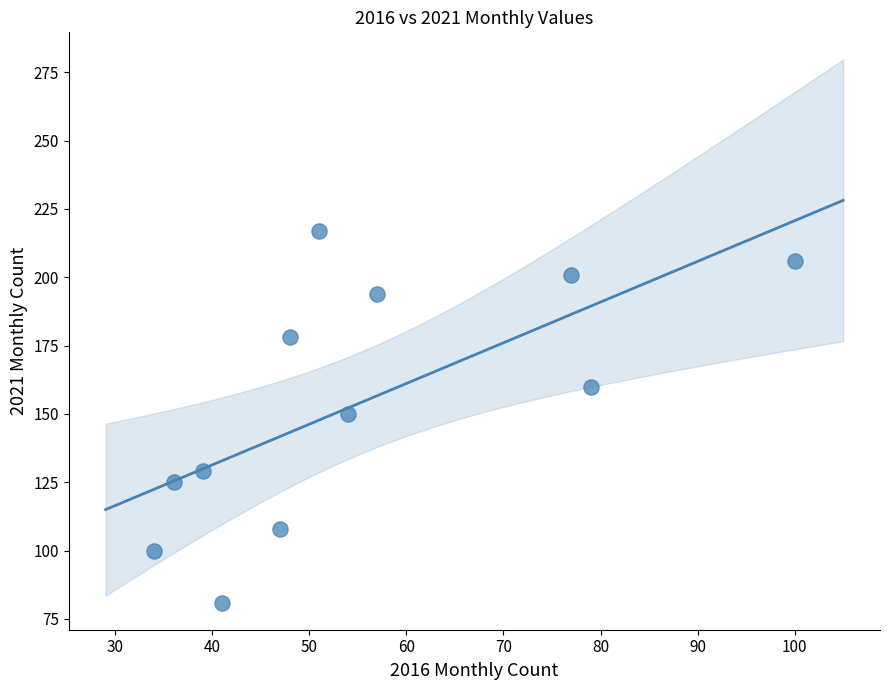

What is the average X value?

55